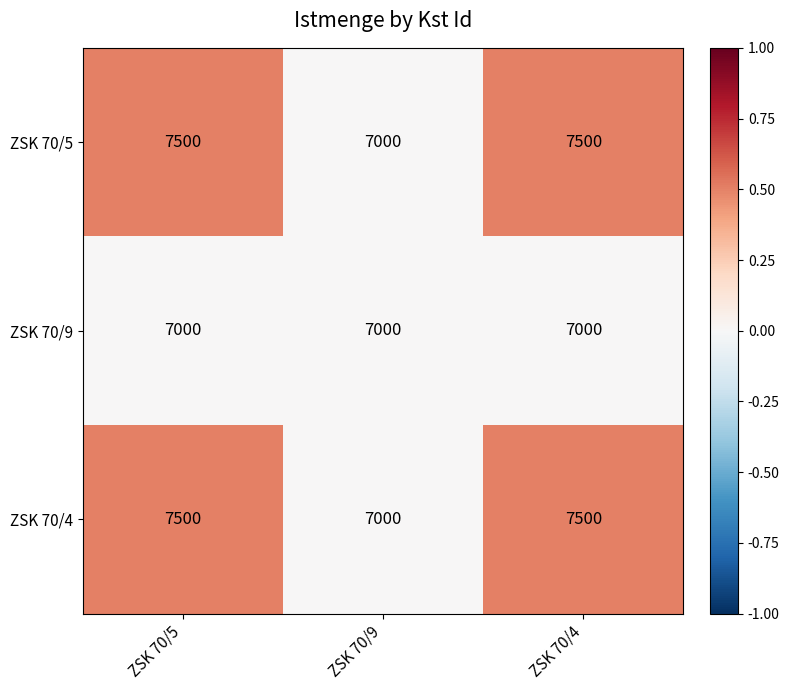

Which category has the lowest value in the ZSK 70/5 series?

ZSK 70/9